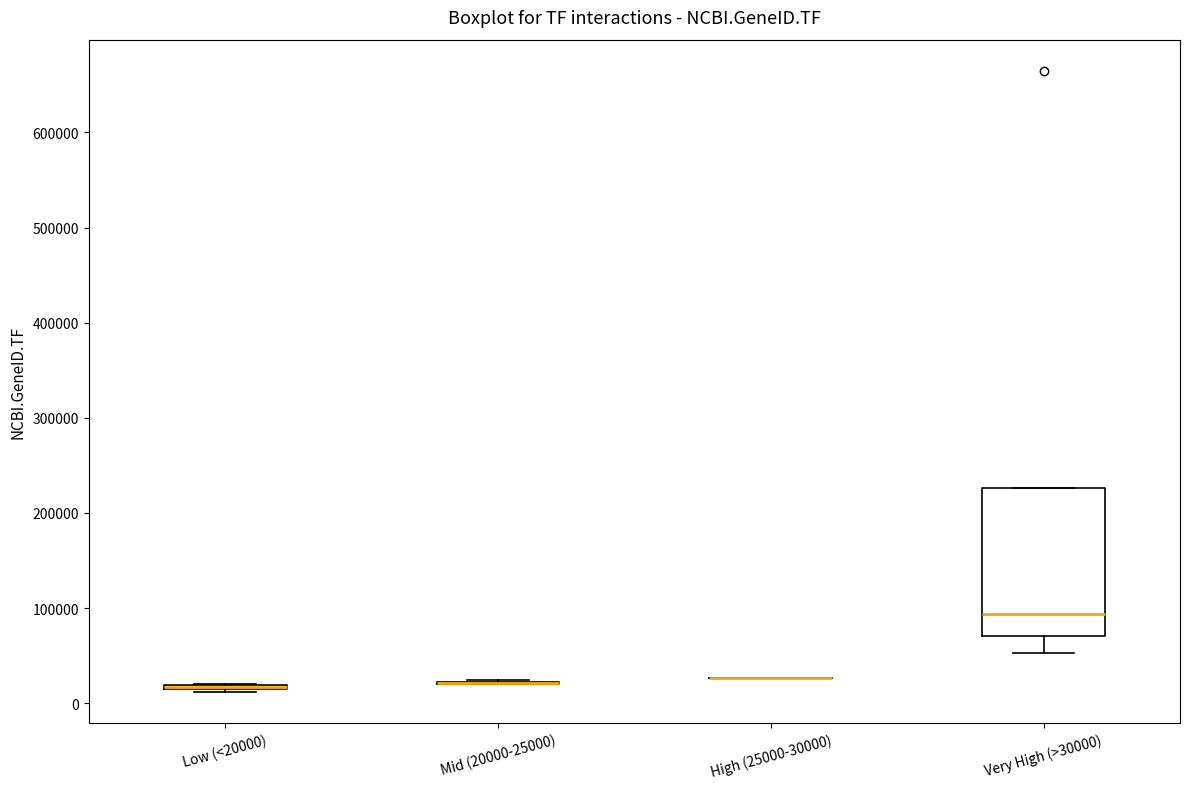

Where is the upper edge of the box for Low (<20000) on the y-axis? The values are not printed on the chart, so give them approximately, as read against the axis.

20000